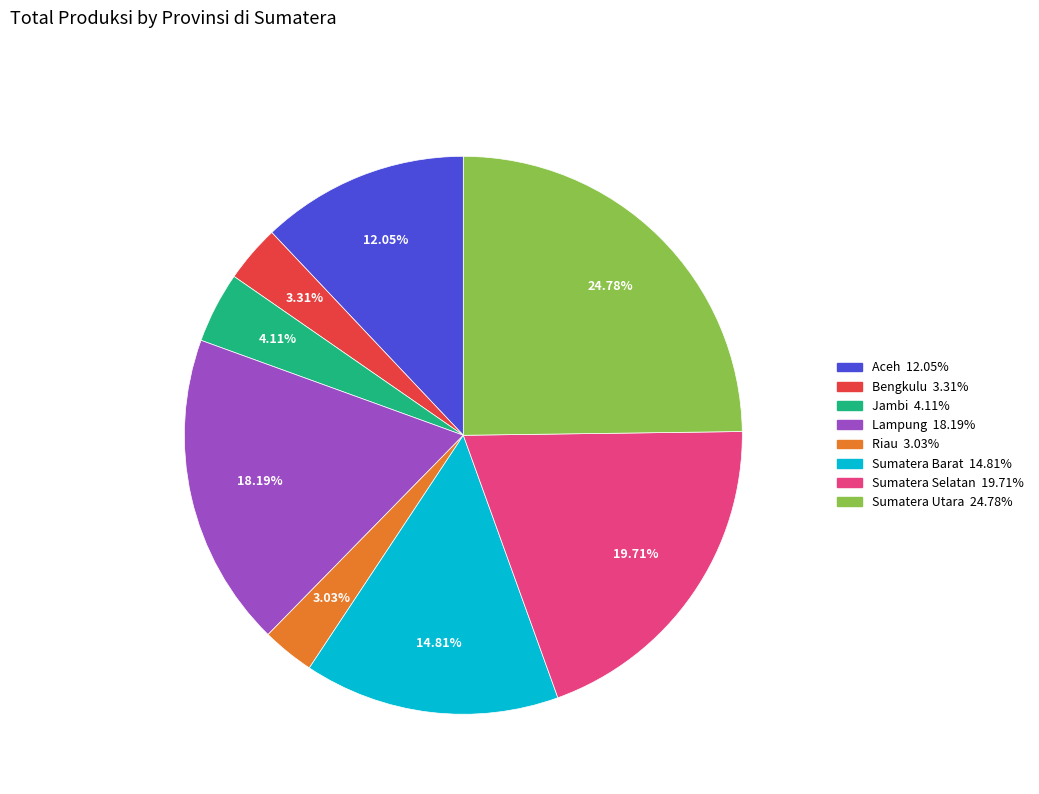

Is it true that Sumatera Barat is 15% of the pie?

True